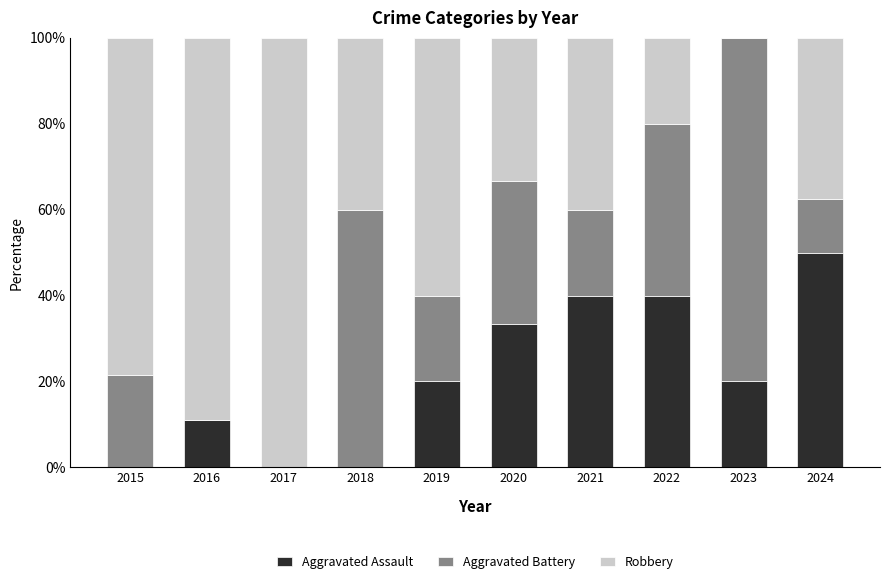

Is it true that Aggravated Assault equals -29.1 at 2018?

False